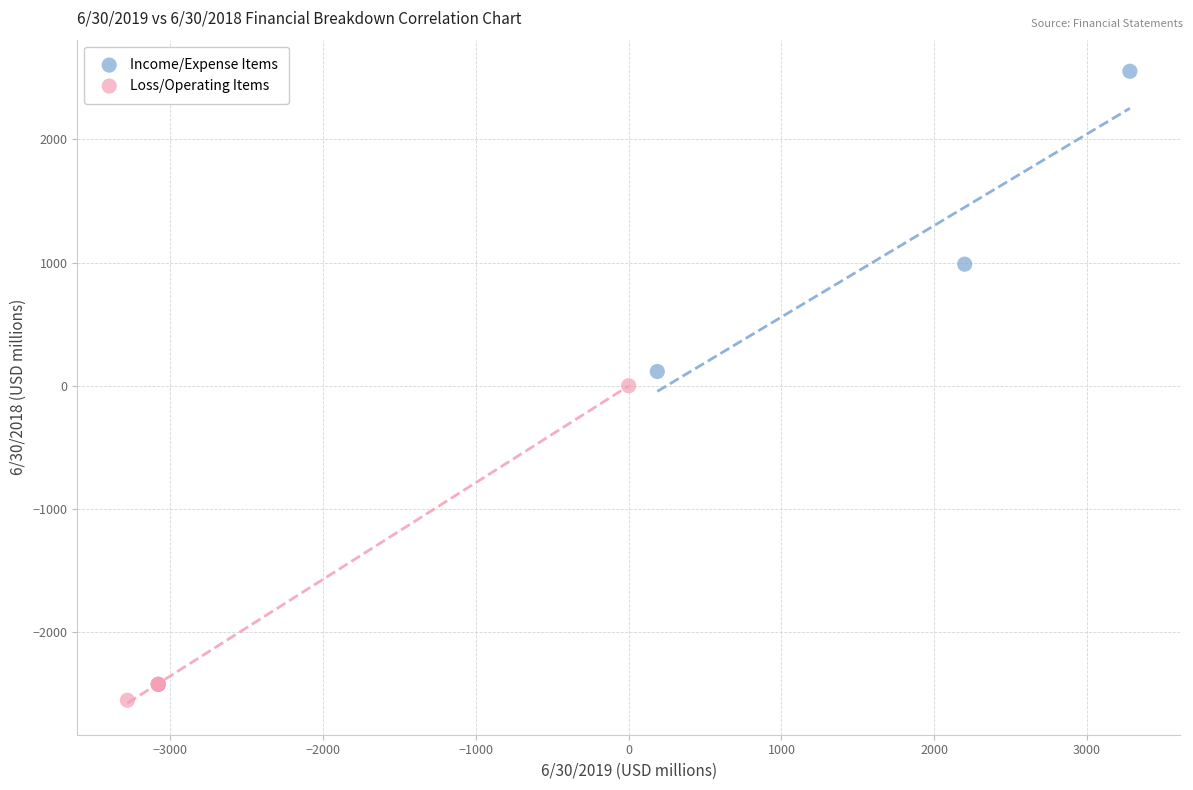

Which series reaches the minimum Y coordinate?

Loss/Operating Items